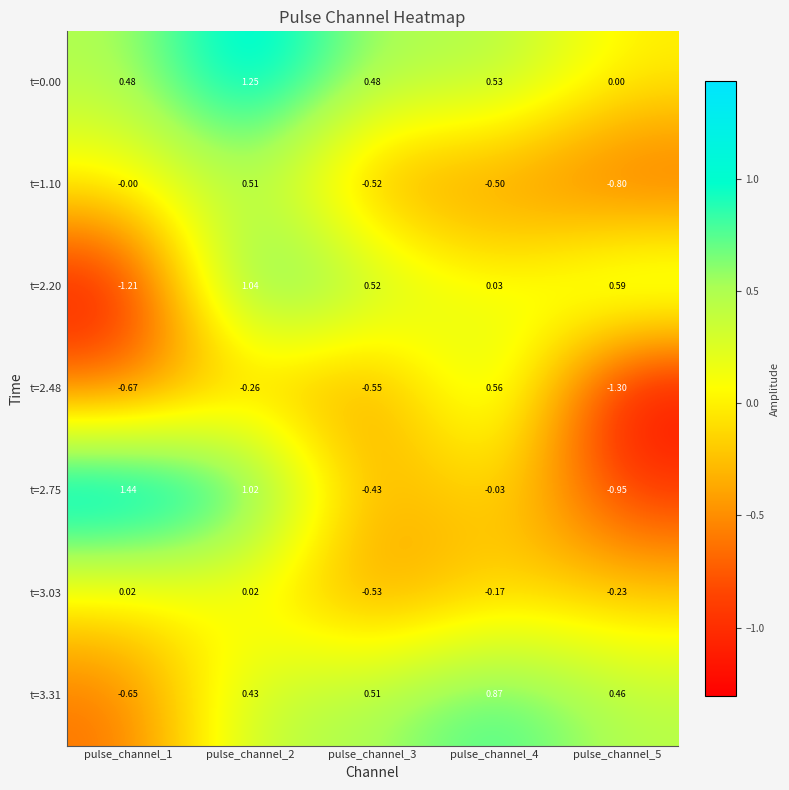

What is the spread (max minus min) of values at pulse_channel_5?

1.9